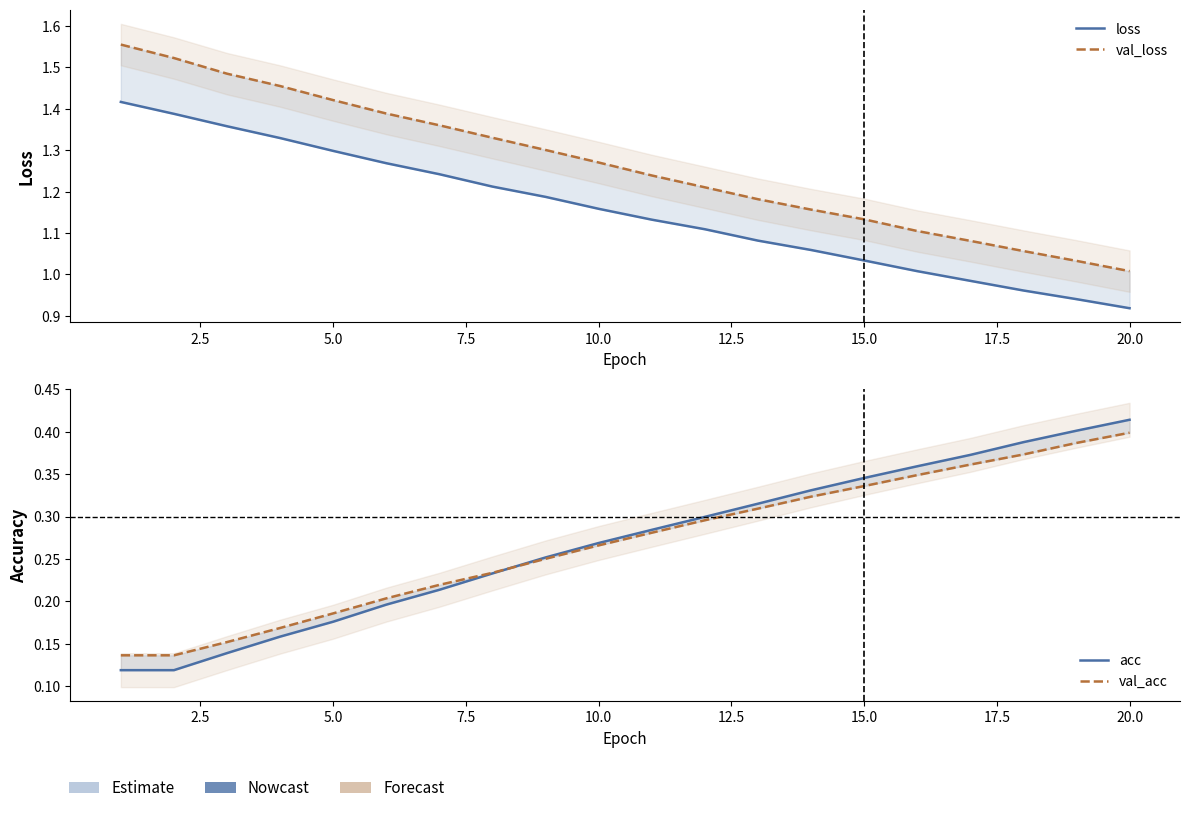

Is the value of loss at 22.5 greater than the value of val_acc at 5.0?

Yes